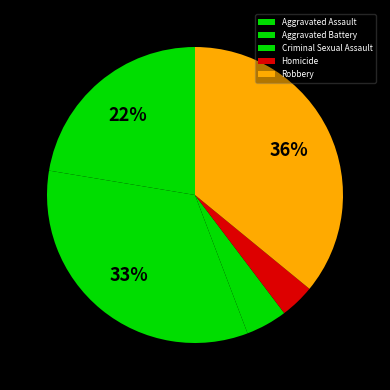

Rank the categories by value from lowest to highest.

Homicide, Criminal Sexual Assault, Aggravated Assault, Aggravated Battery, Robbery